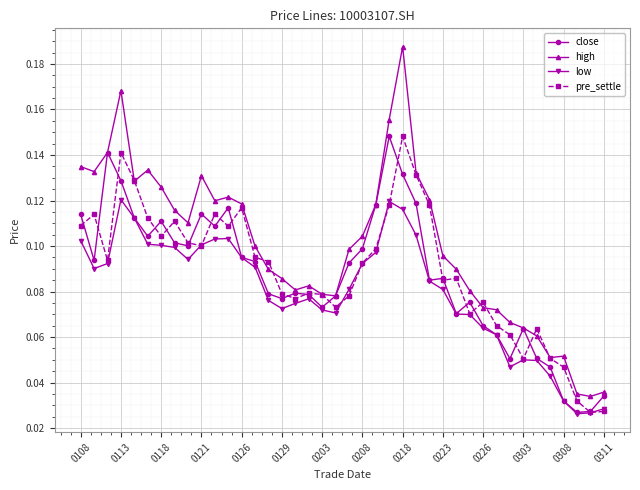

Count the number of categories in the chart.

40